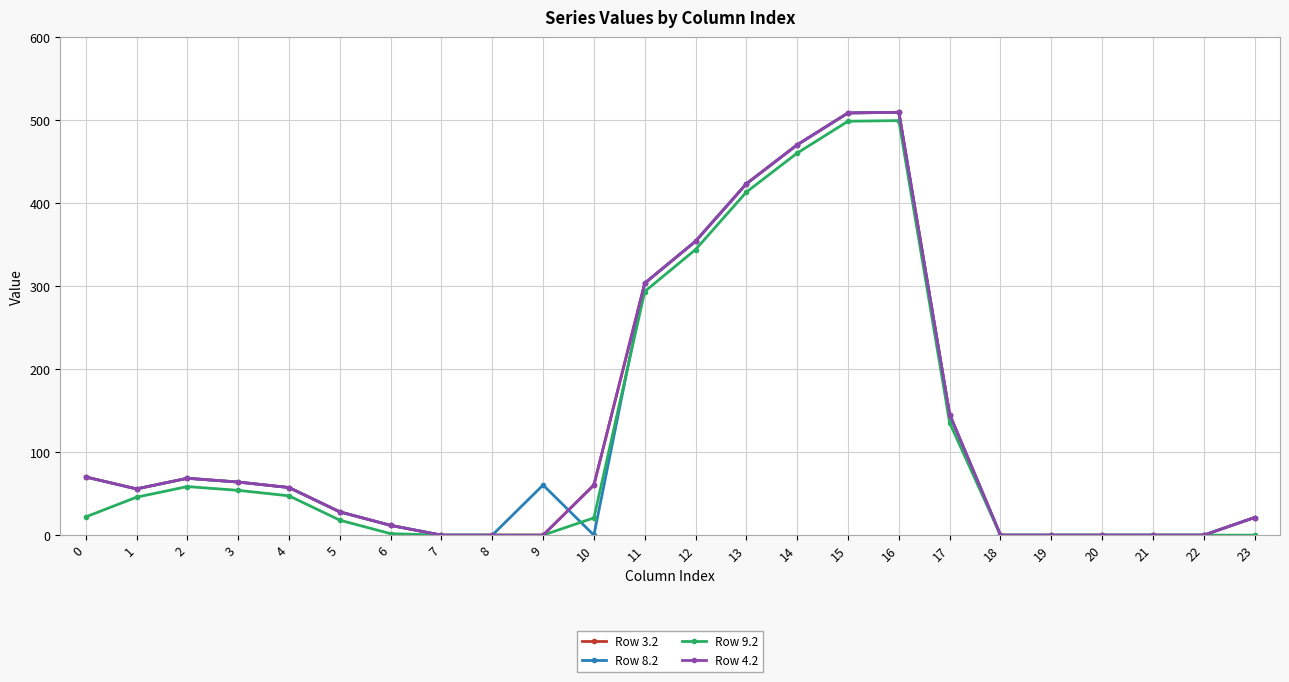

At which category does the chart reach its peak across all series?

16